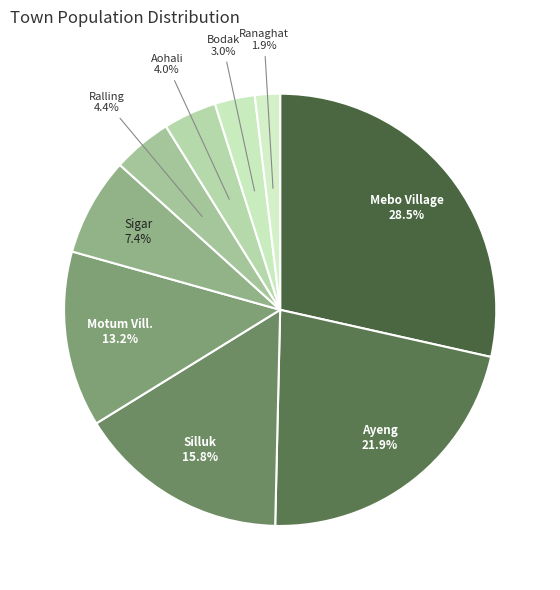

Count the number of slices in the pie.

9